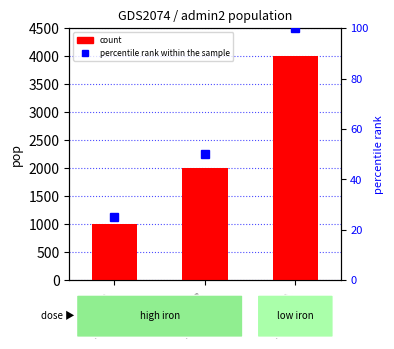

Reading left to right, transcribe all the data shown in this chart.

count: PCODE11=1000	PCODE12=2000	PCODE21=4000
percentile rank within the sample: PCODE11=25	PCODE12=50	PCODE21=100